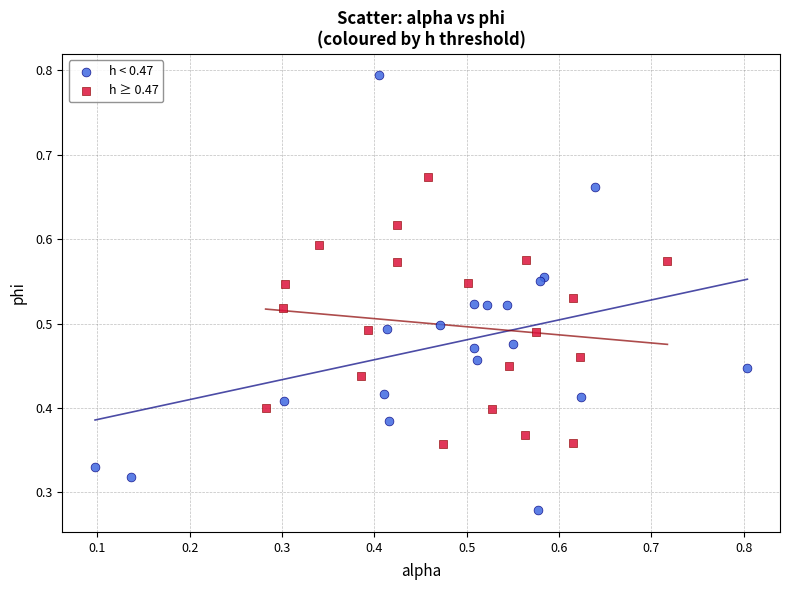

Which series contains the lowest Y value?

h < 0.47